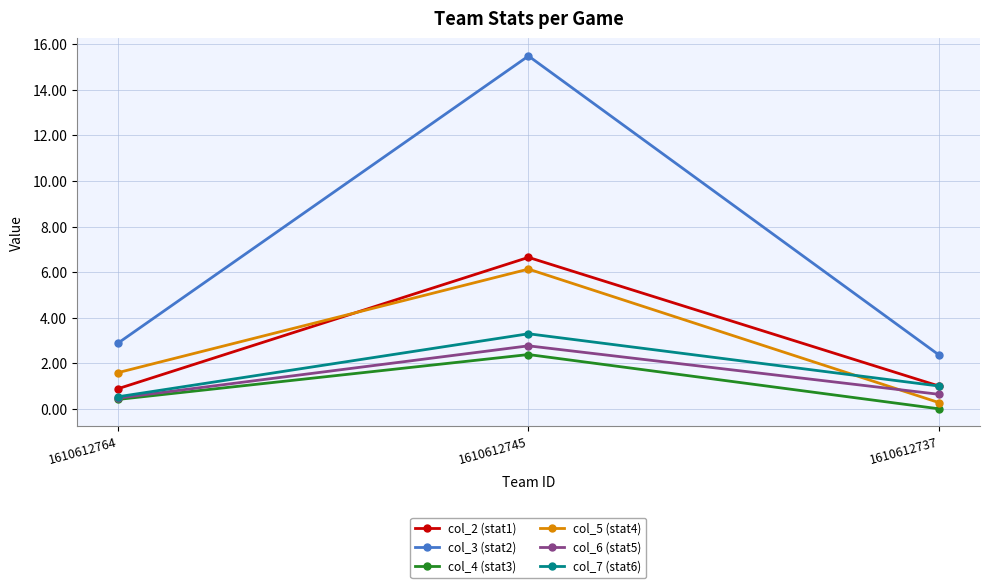

Which category has the highest value in the col_7 (stat6) series?

1610612745